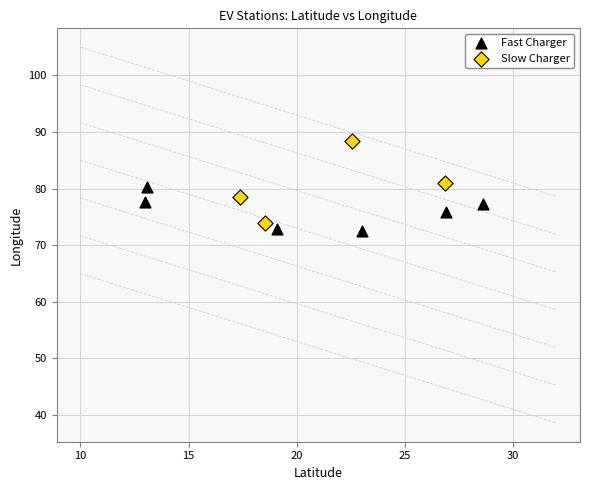

What are all the series names shown in the legend?

Fast Charger, Slow Charger